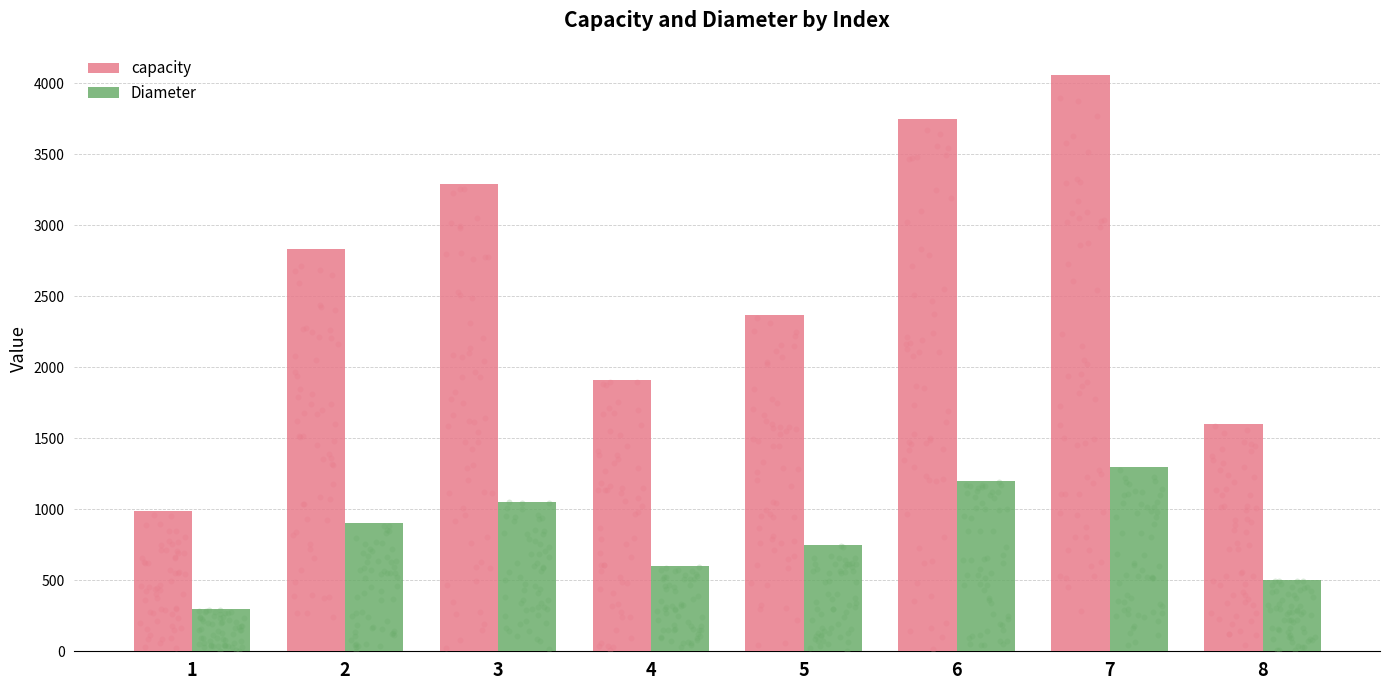

Which series reaches the maximum Y coordinate?

capacity